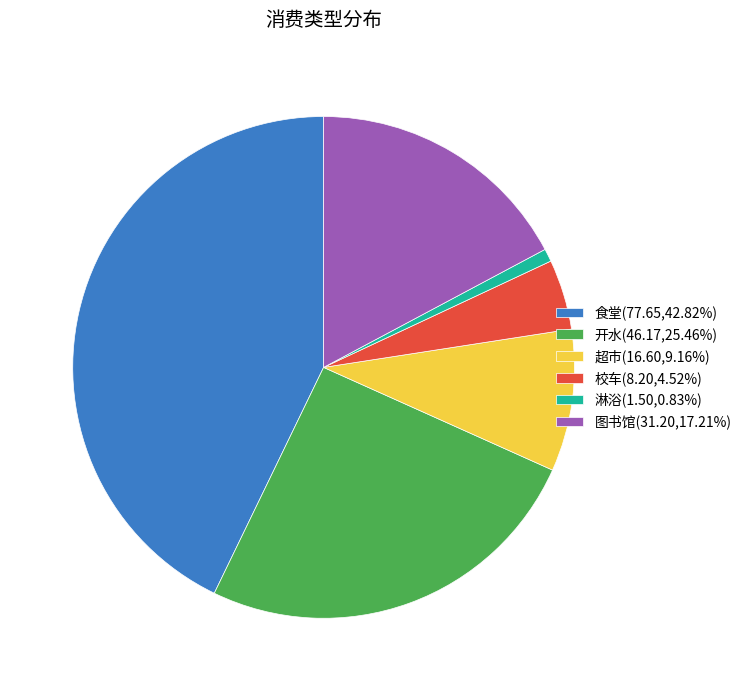

Is there any slice that represents more than half of the pie?

No